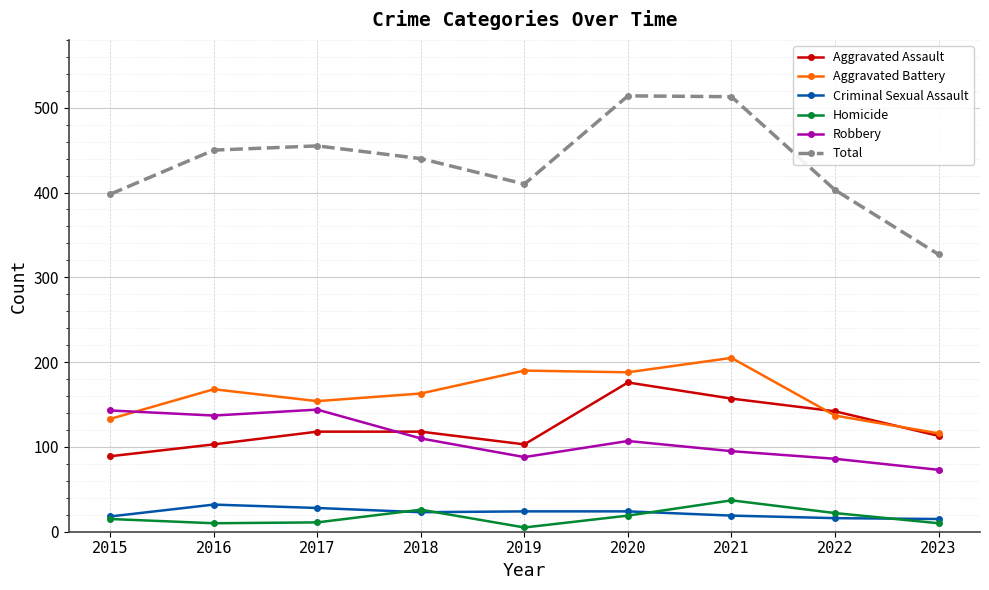

True or false: Homicide and Aggravated Battery cross at least once.

False